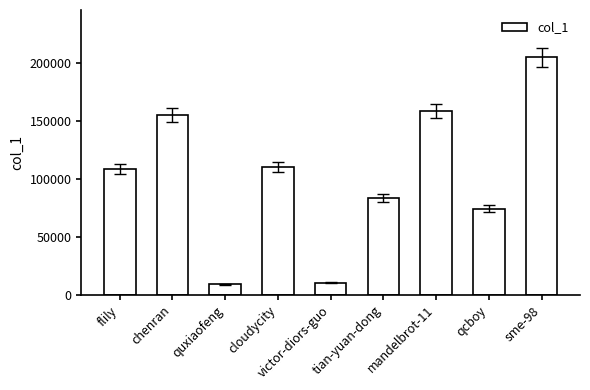

What is the label of the 5th bar from the left?

victor-diors-guo